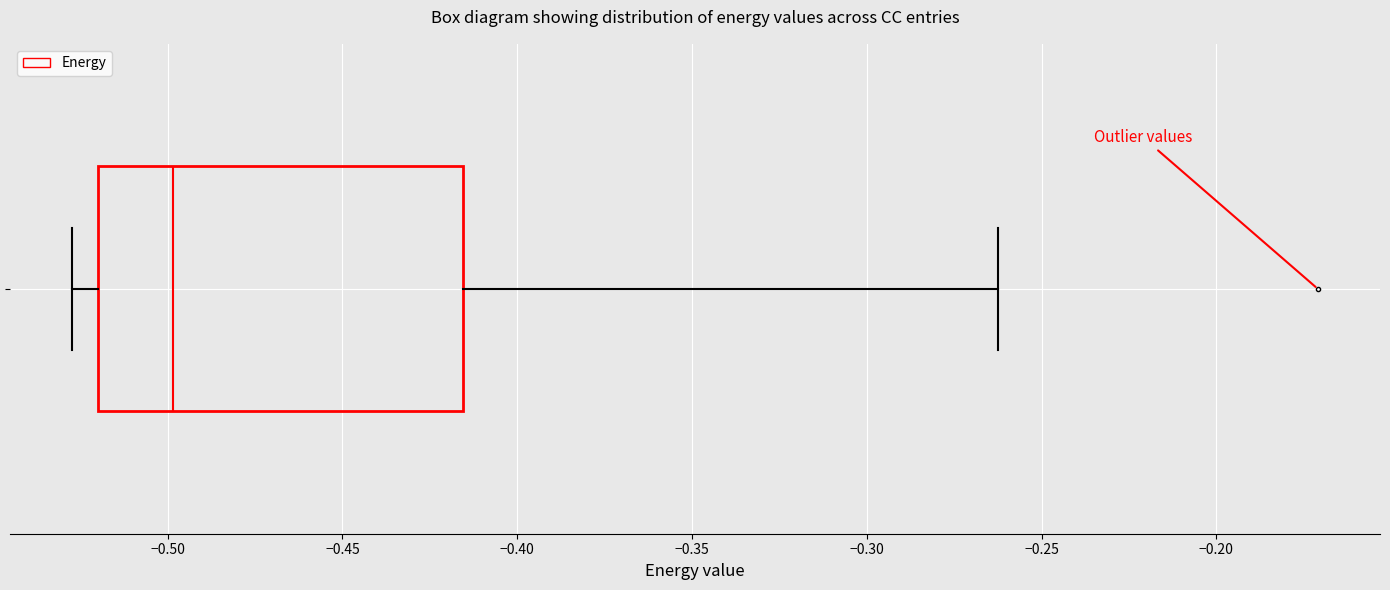

Read this box plot against the x-axis: the position of the median line, the range covered by the box, and the ends of both whiskers. The values are not printed on the chart, so give them approximately, as read against the axis.

median -0.500, box -0.520 to -0.415, whiskers -0.525 to -0.260